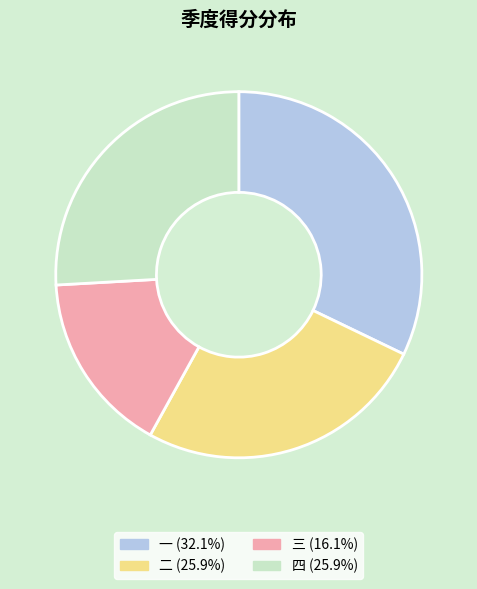

What is the smallest slice in the pie chart?

三